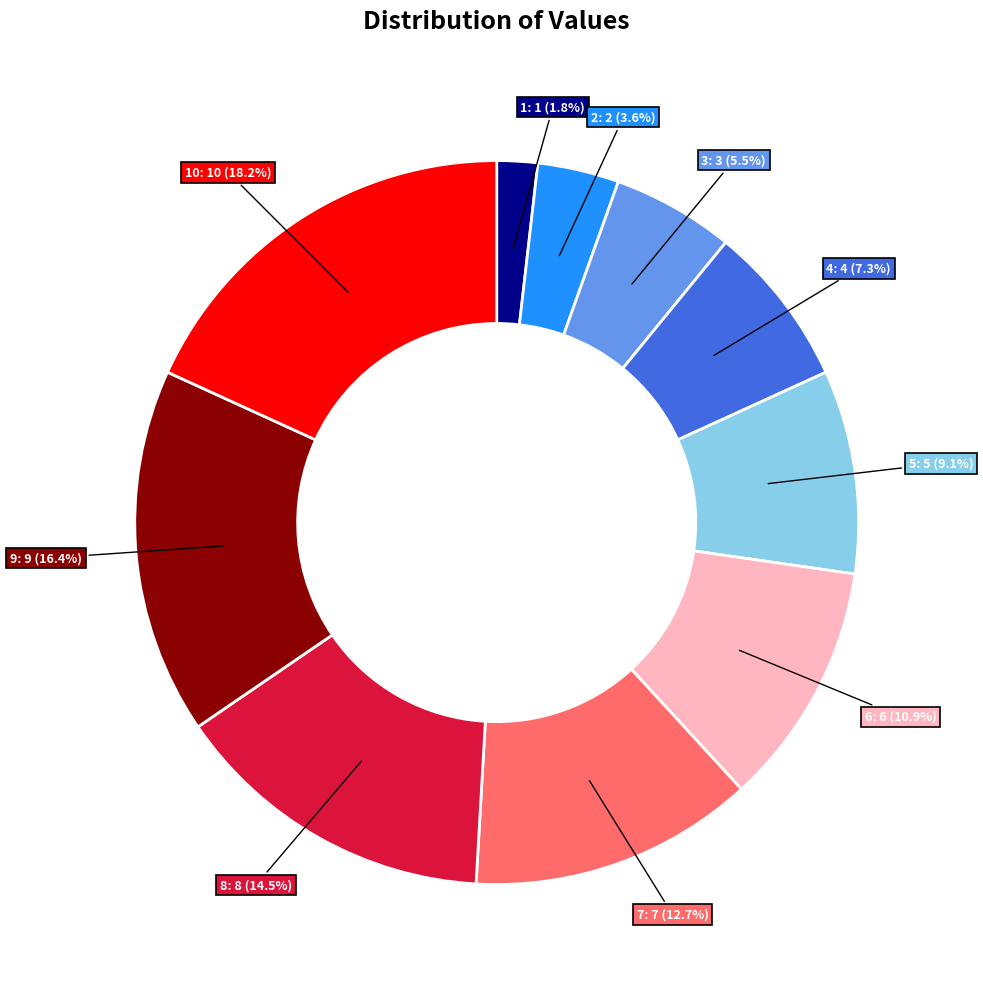

True or false: 5 accounts for 9% of the total.

True